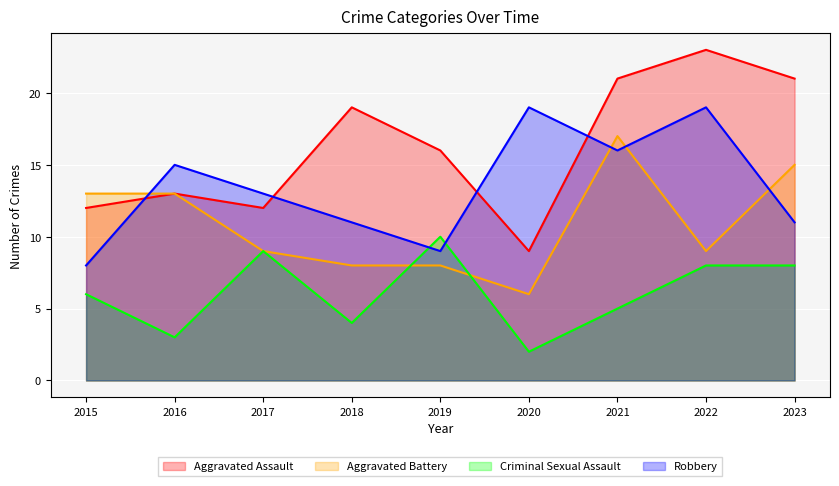

Which series has the largest total across all categories?

Aggravated Assault